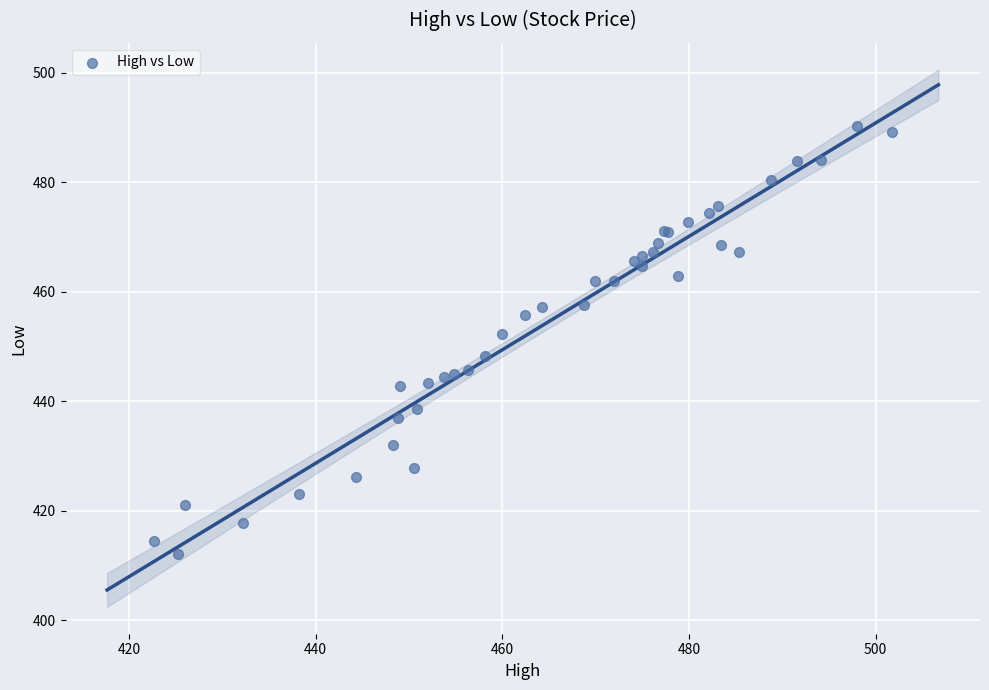

What Y value in the scatter plot is closest to 451?

452.4